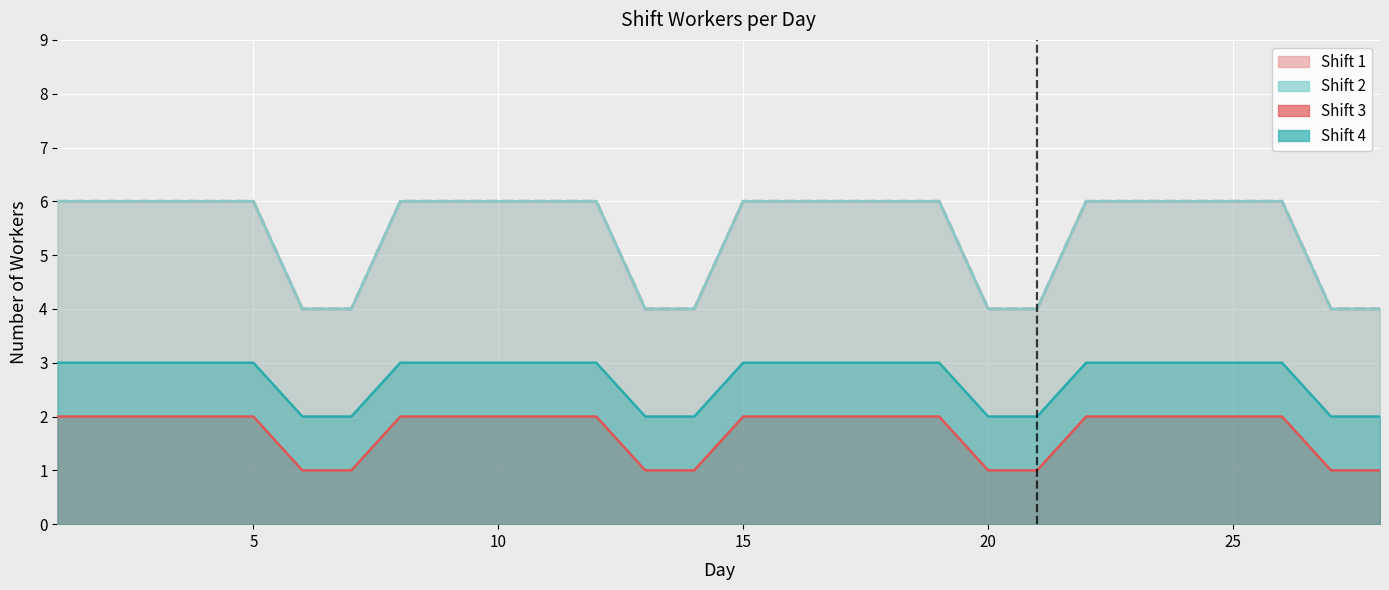

True or false: Shift 3 has more than 0 interior local peaks.

False